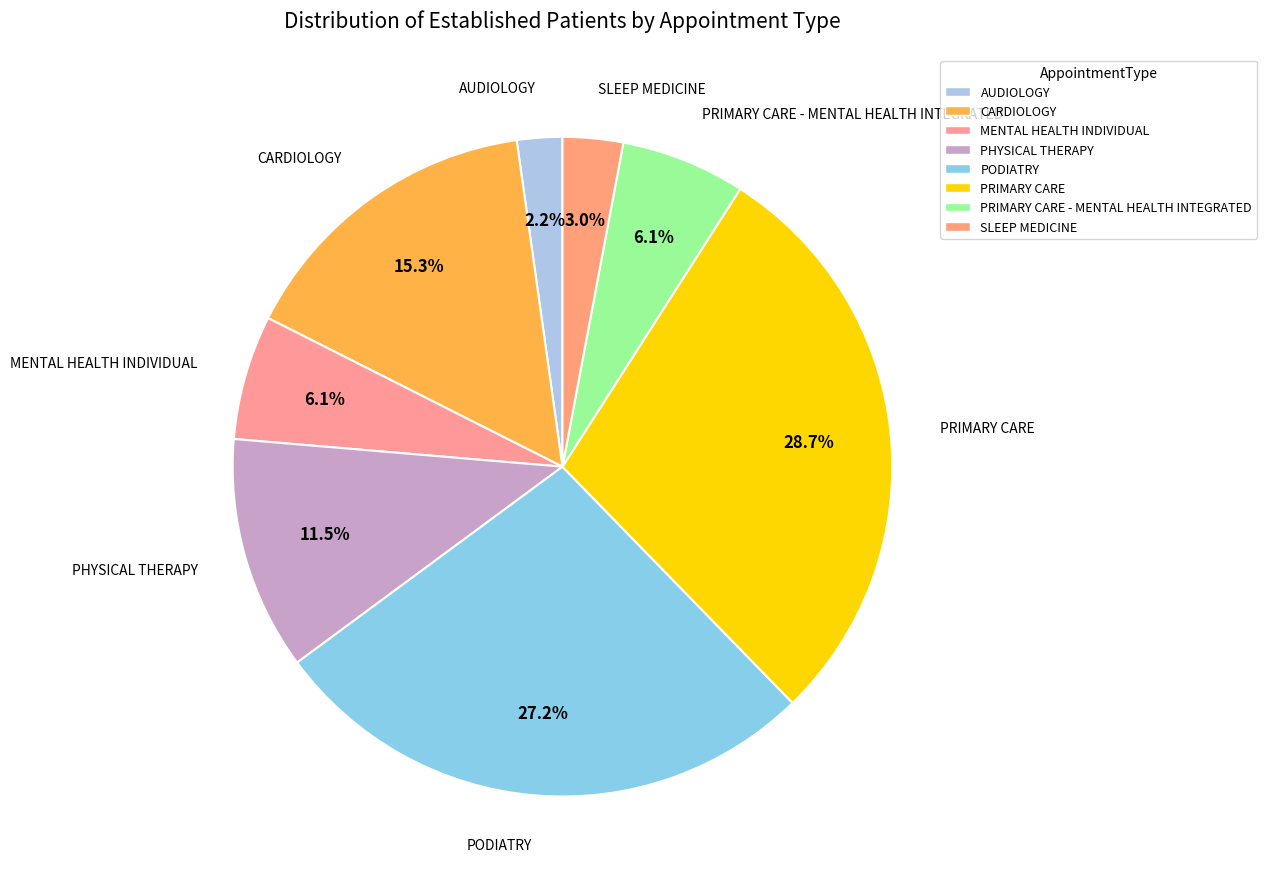

Which has a higher value, MENTAL HEALTH INDIVIDUAL or SLEEP MEDICINE?

MENTAL HEALTH INDIVIDUAL